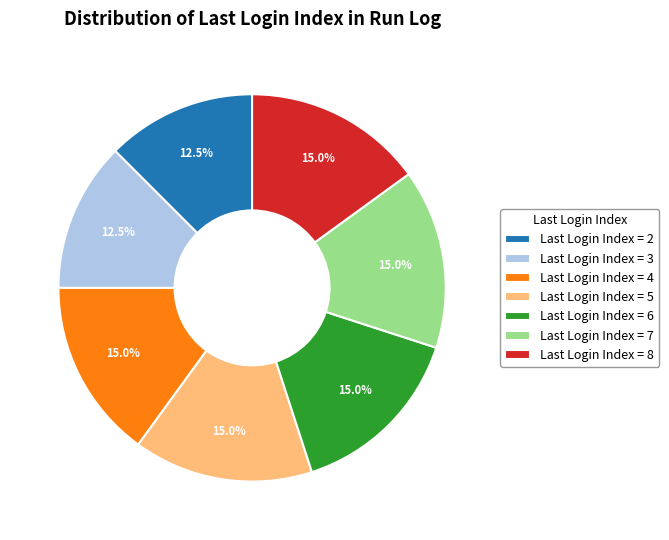

Does any single category account for the majority?

No